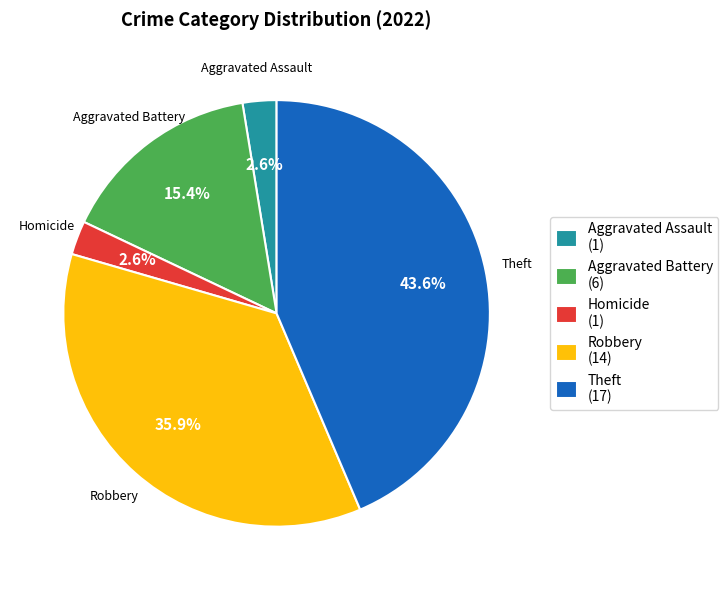

Do Aggravated Battery (6) and Homicide (1) together represent more than half of the pie?

No